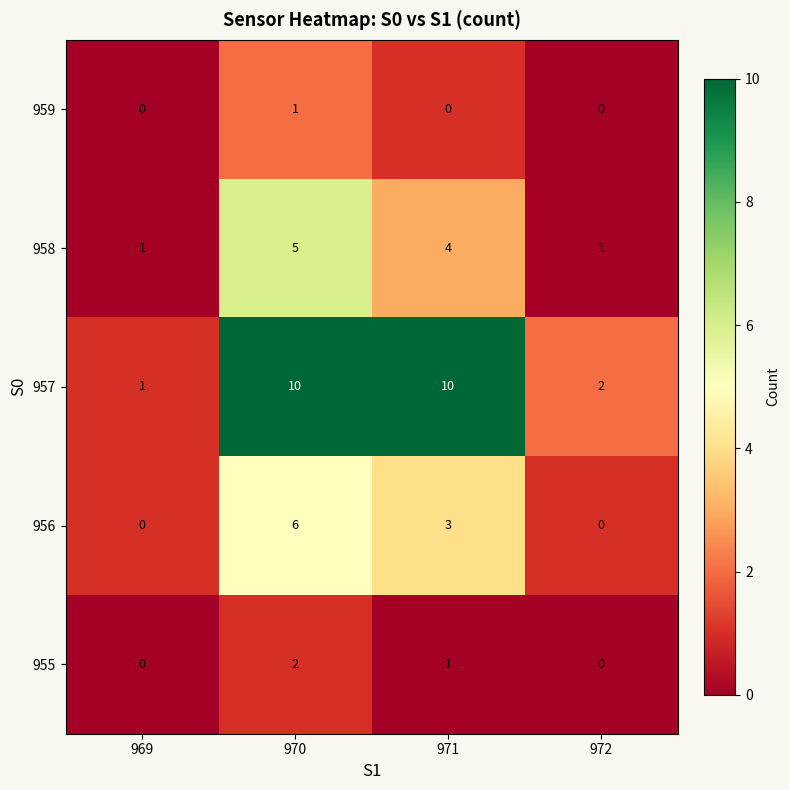

Rank the series by their maximum value, from highest to lowest.

957, 956, 958, 955, 959